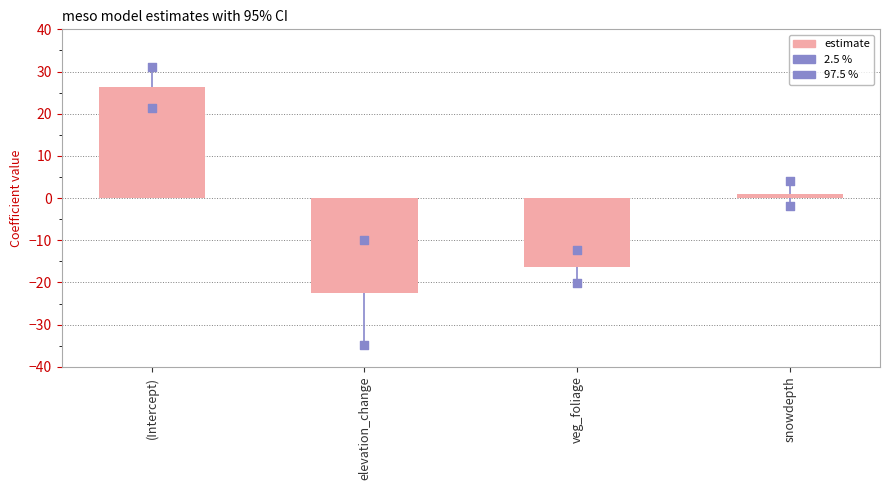

Which series reaches the minimum Y coordinate?

2.5 %